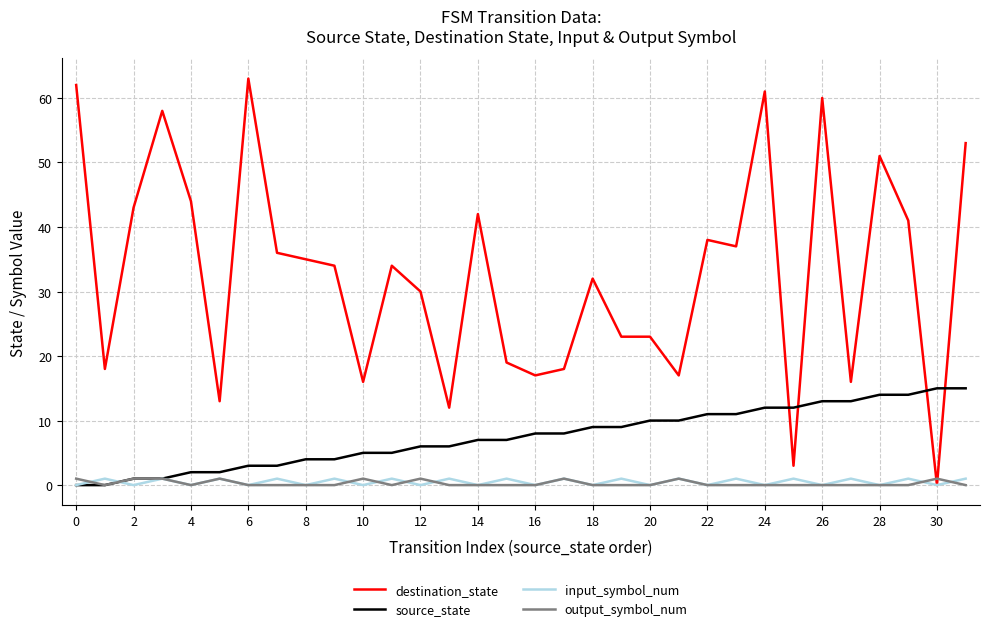

True or false: source_state and destination_state cross at least once.

True